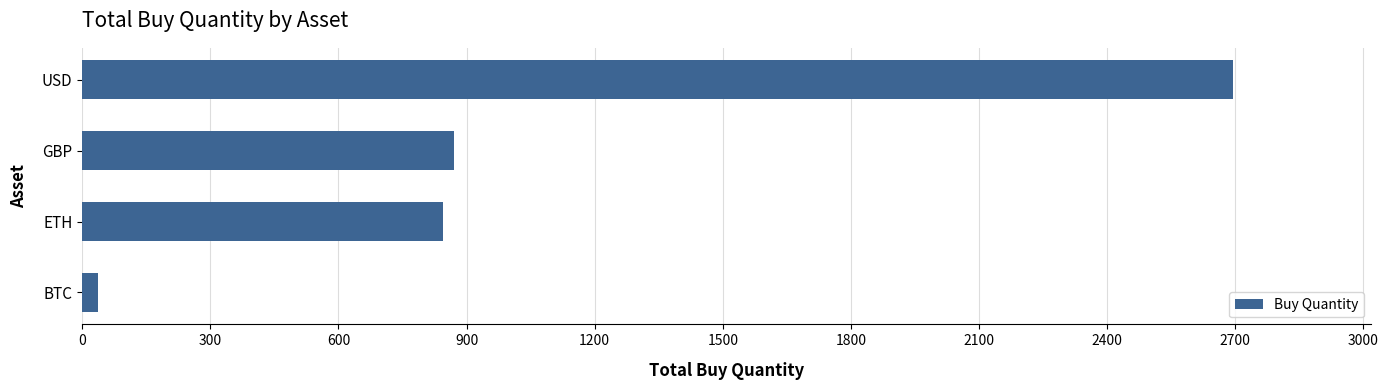

At which category does the chart reach its peak across all series?

USD